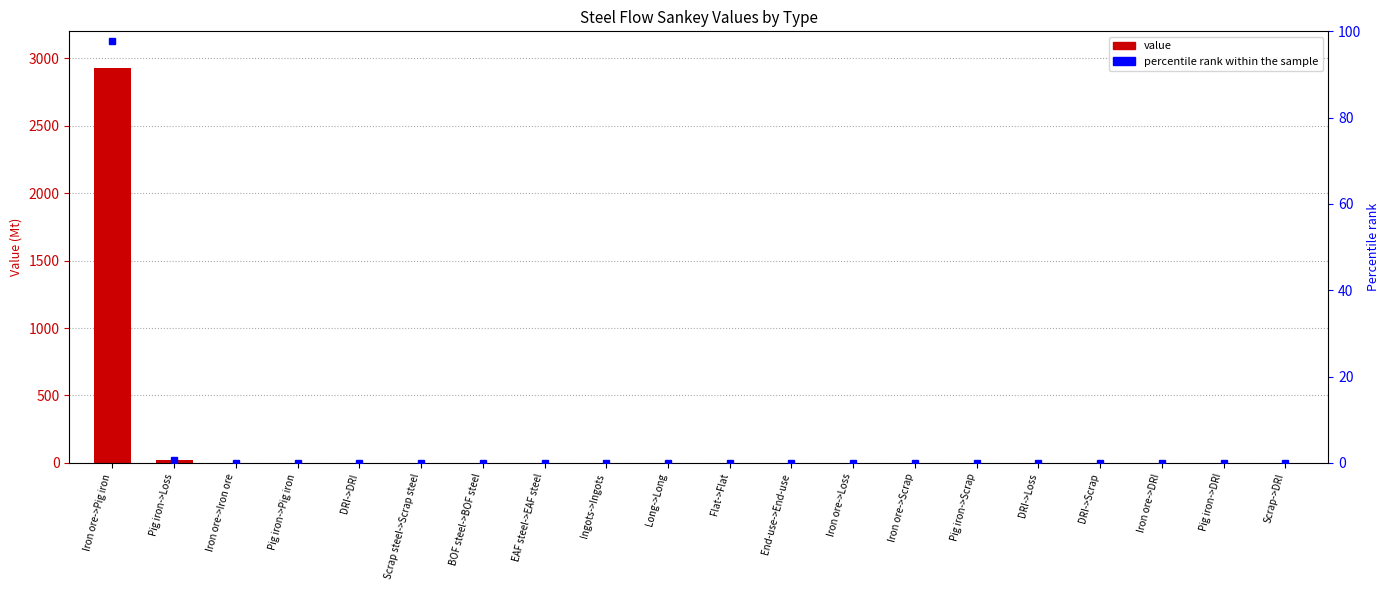

What is the average value of the percentile rank within the sample series?

4.9